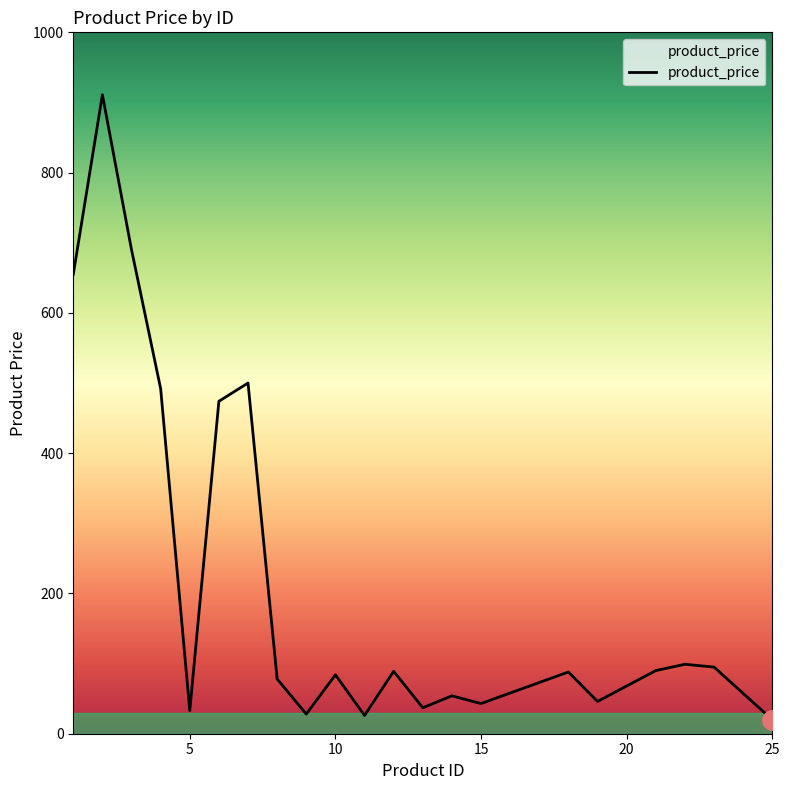

Is this an area chart (filled region under the line)?

No